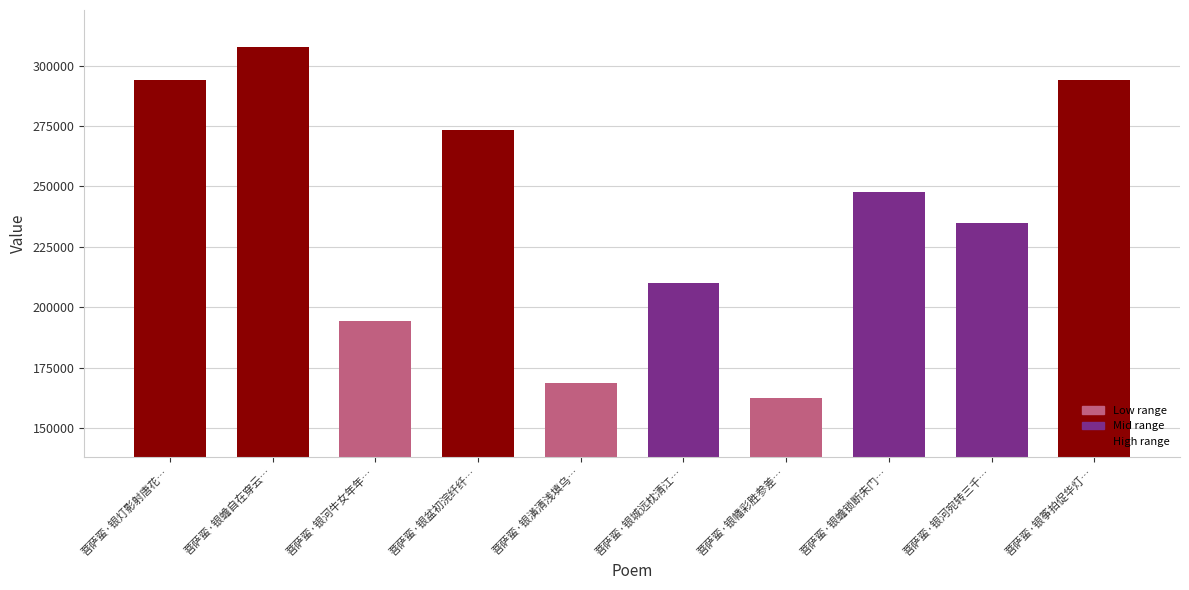

At which category does the chart reach its peak across all series?

菩萨蛮·银蟾自在穿云…